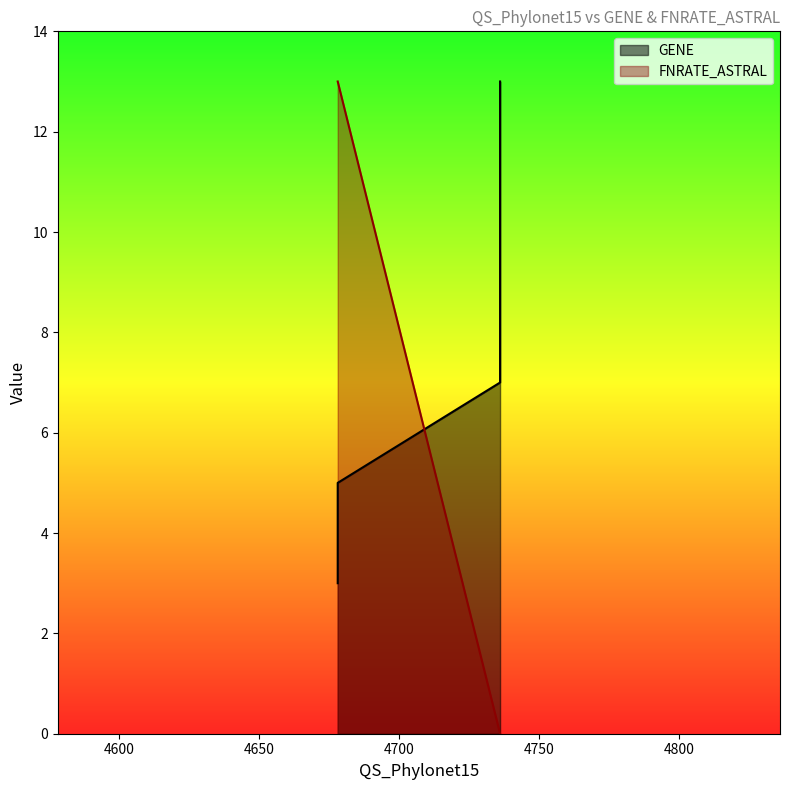

Which series has the largest total across all categories?

GENE